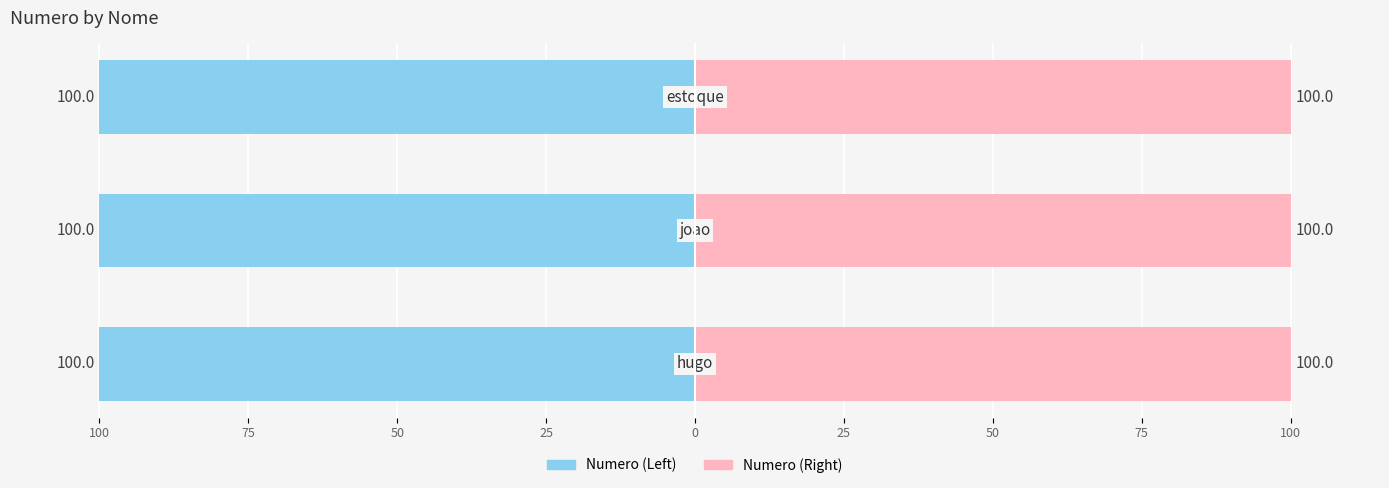

Reading left to right, what are all the values shown in this chart?

Numero (Left): -100.0	-100.0	-100.0
Numero (Right): 100.0	100.0	100.0